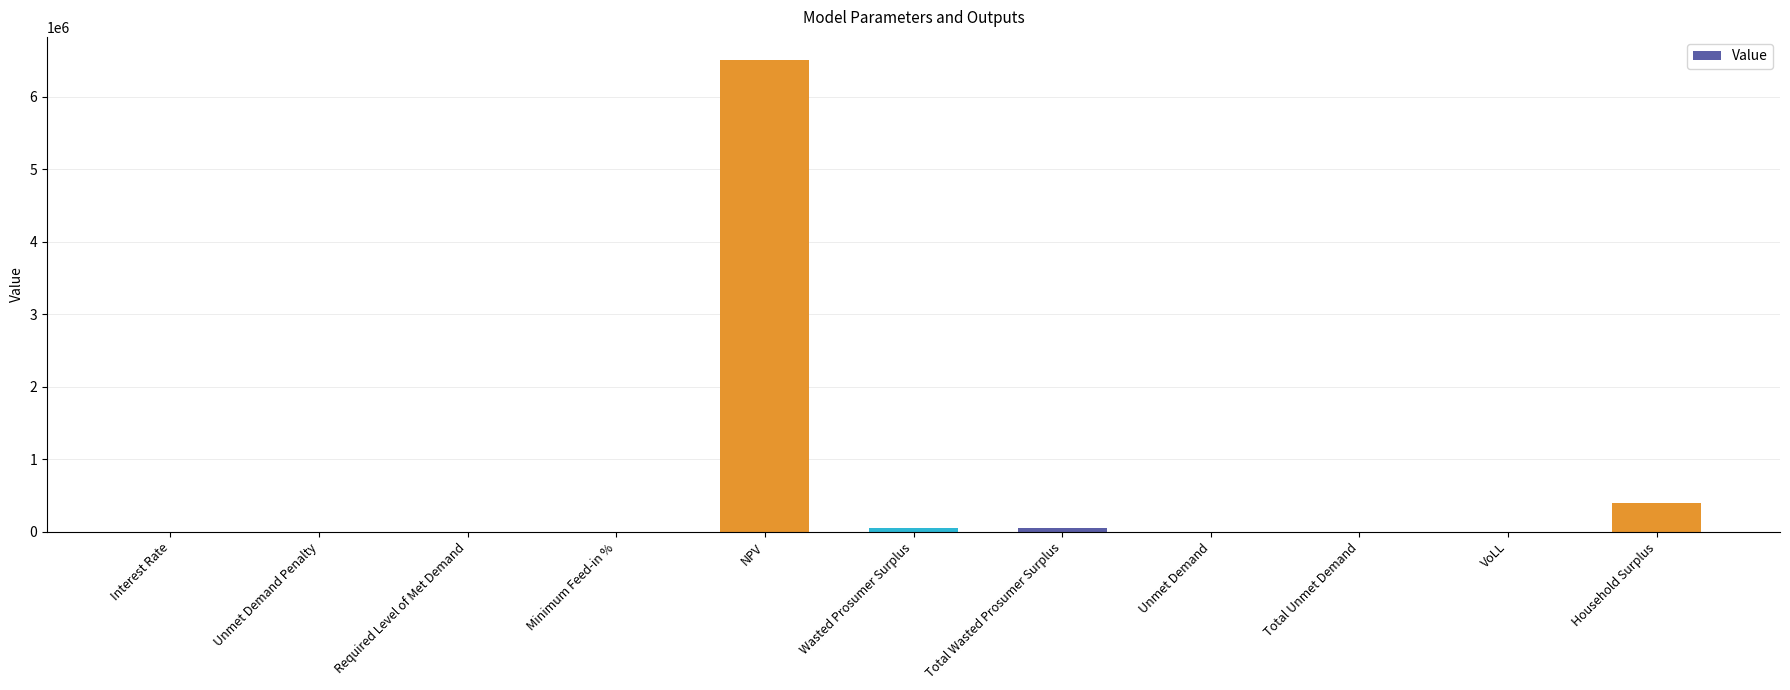

The value at Total Wasted Prosumer Surplus is 48502.2. True or false?

True